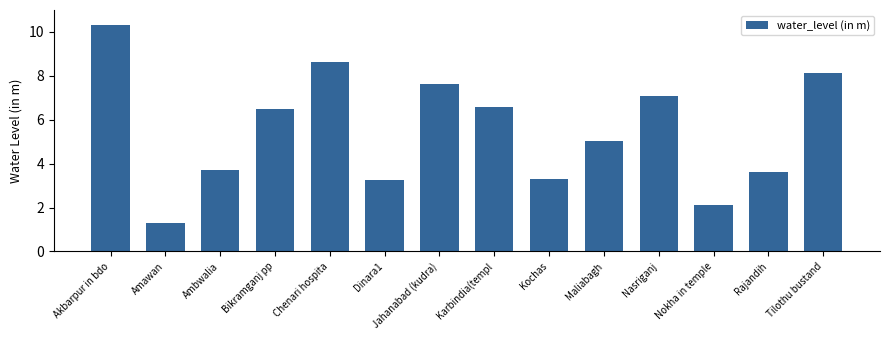

Is it true that the value at Kochas is 5.3?

False